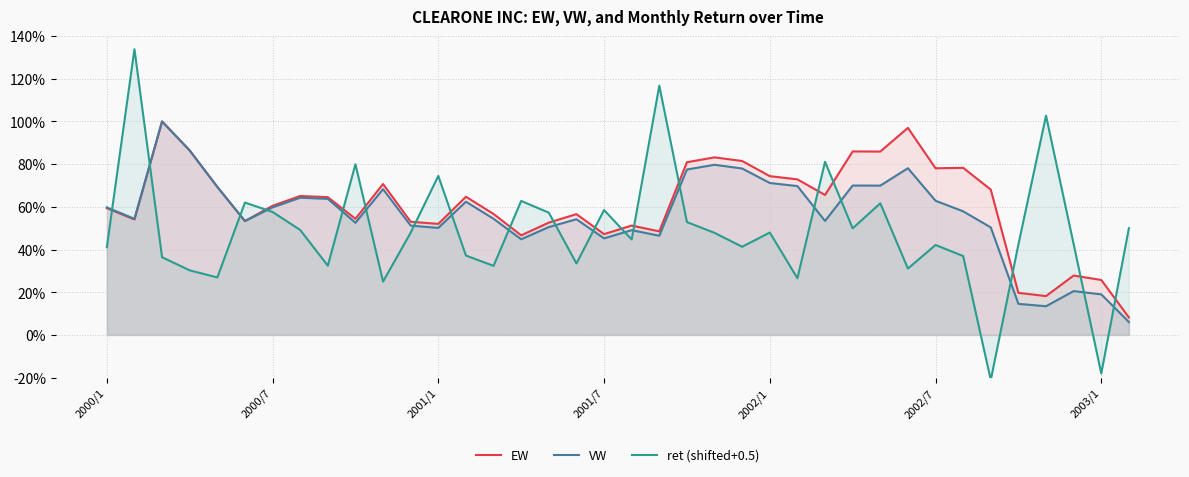

Does the chart have visible grid lines?

Yes